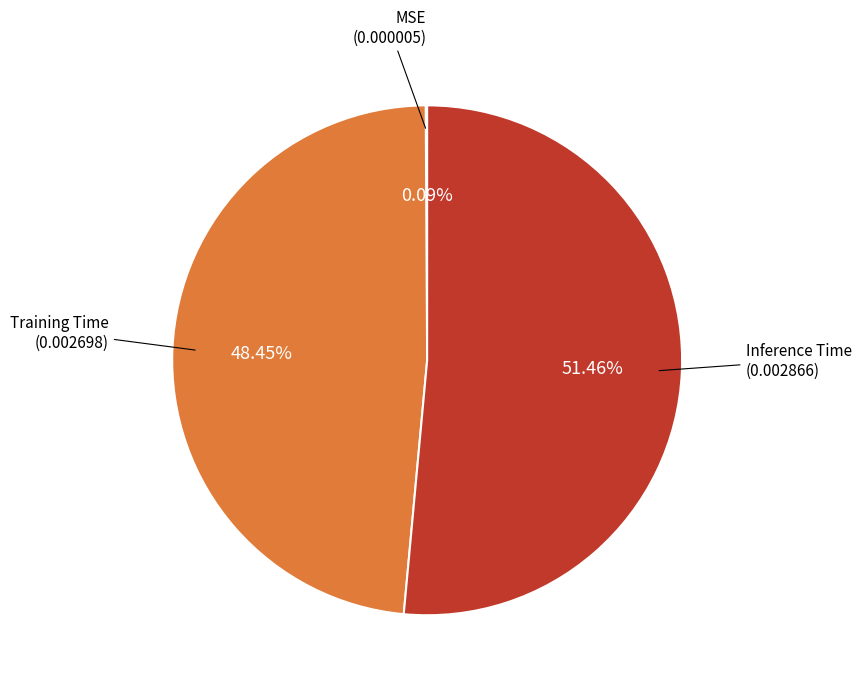

What is the largest slice in the pie chart?

Inference Time